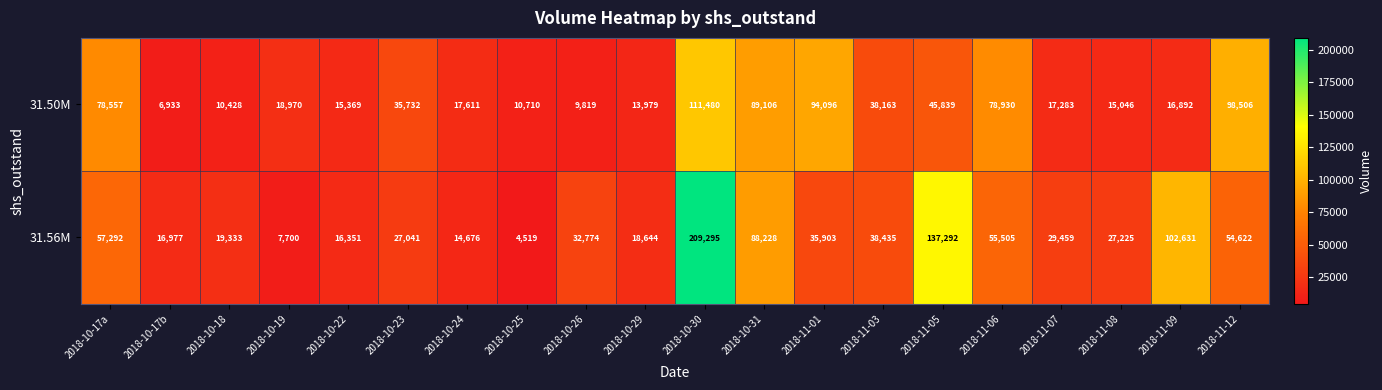

Which series has the largest total across all categories?

31.56M